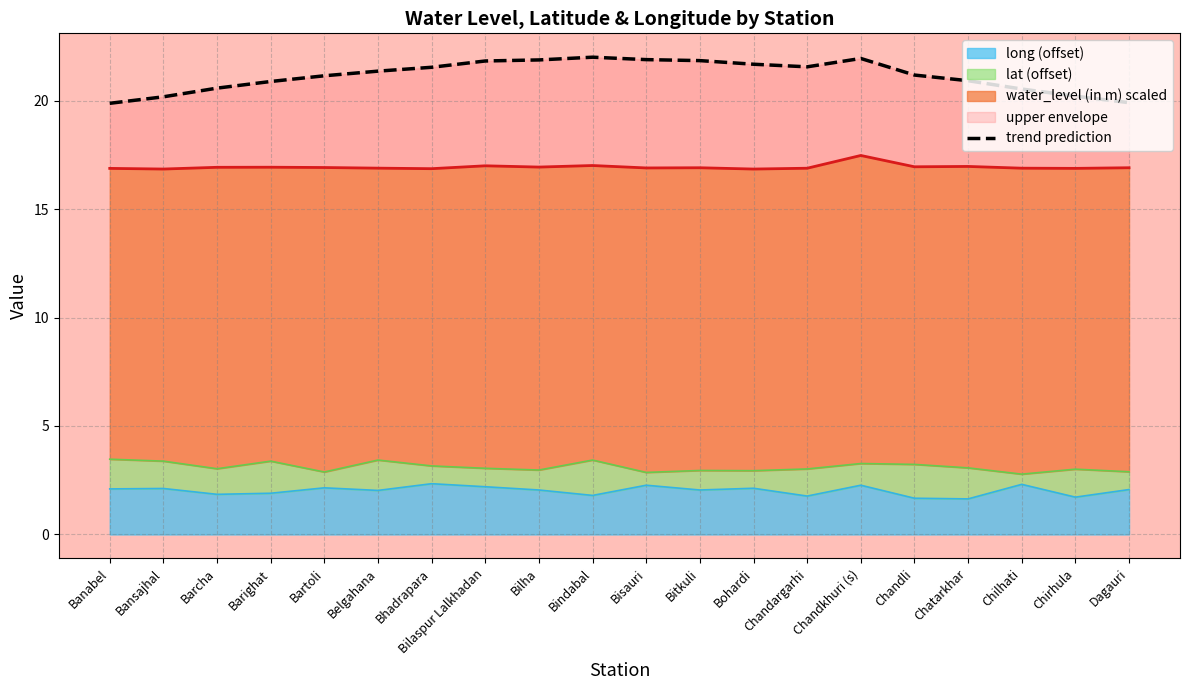

What is the difference between the values at Dagauri and Belgahana?

1.5